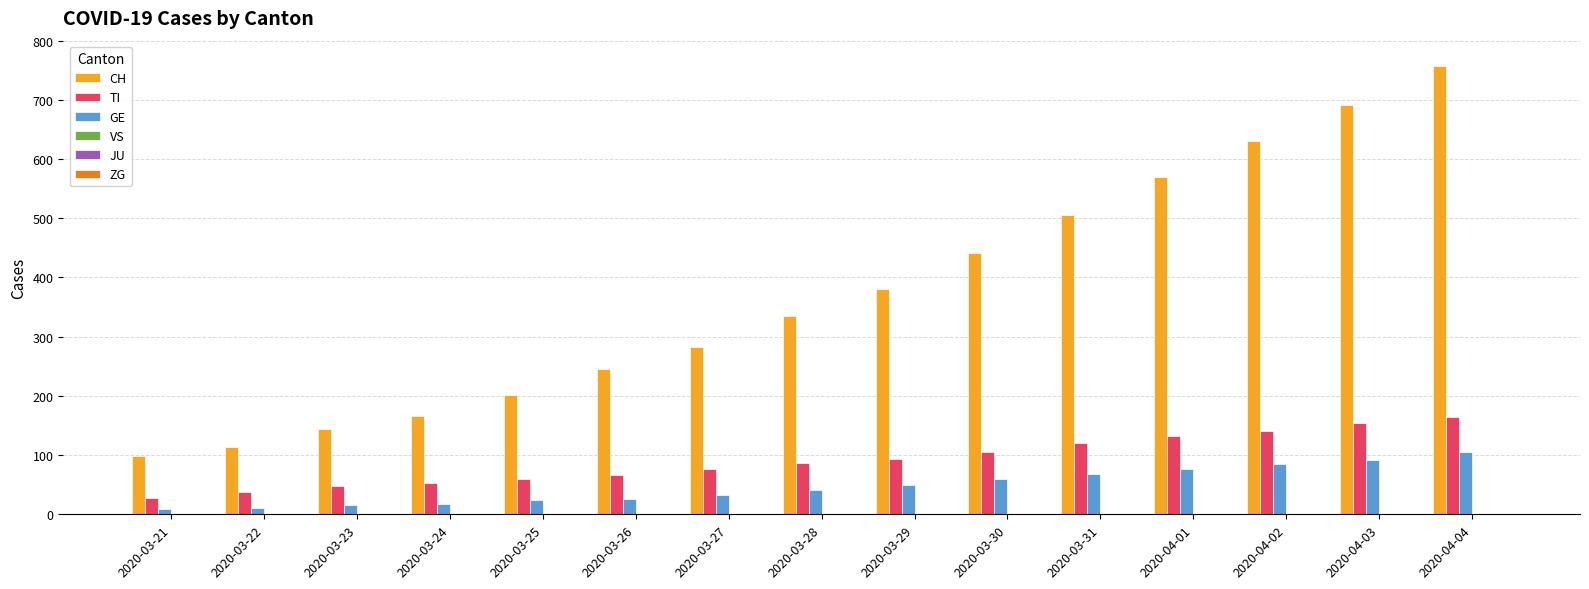

What is the sum of the TI values at 2020-03-29 and 2020-03-28?

180